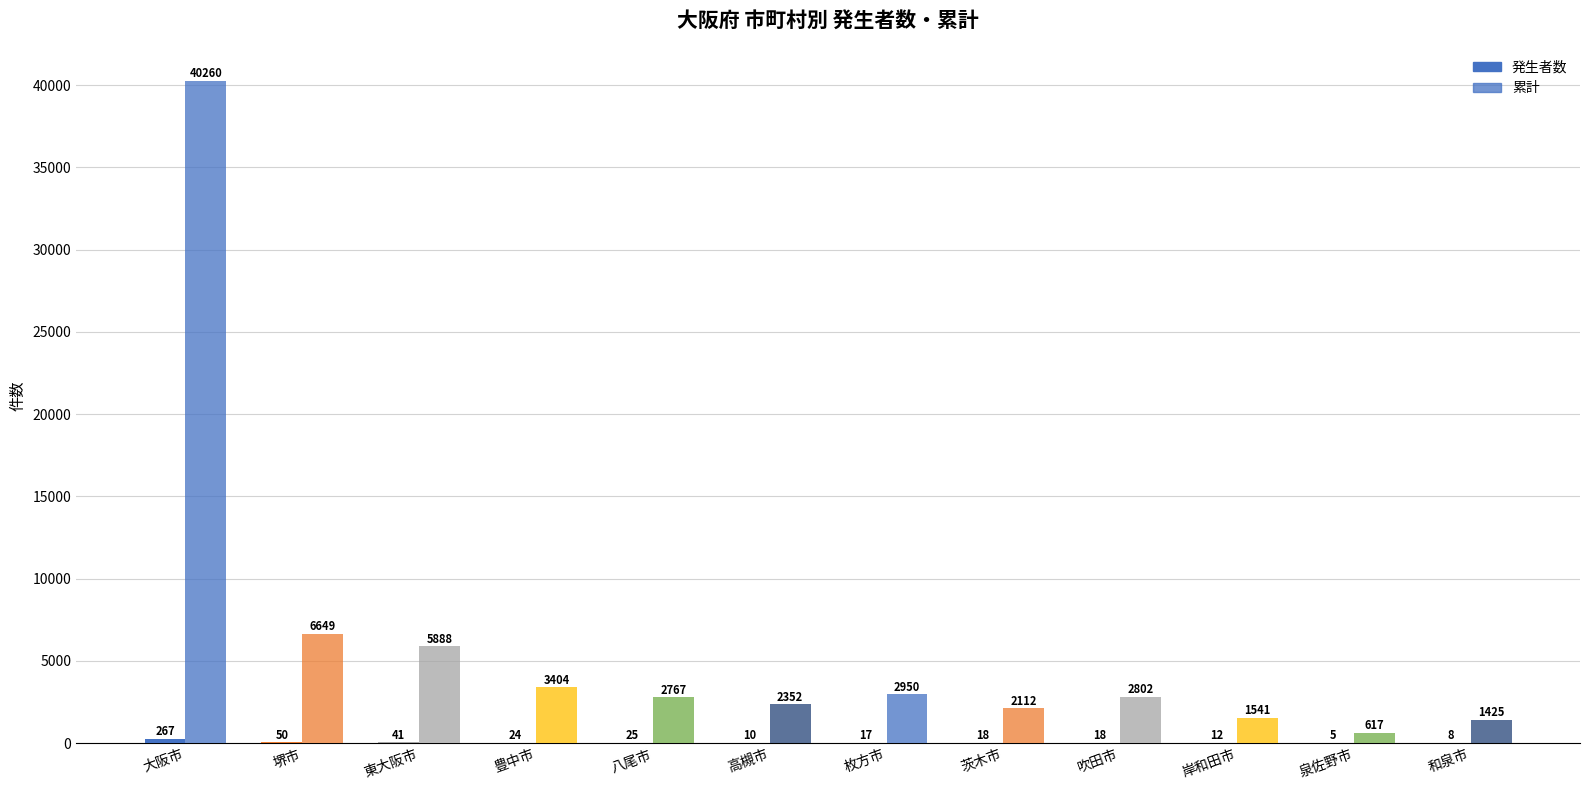

How many series are shown in this chart?

2